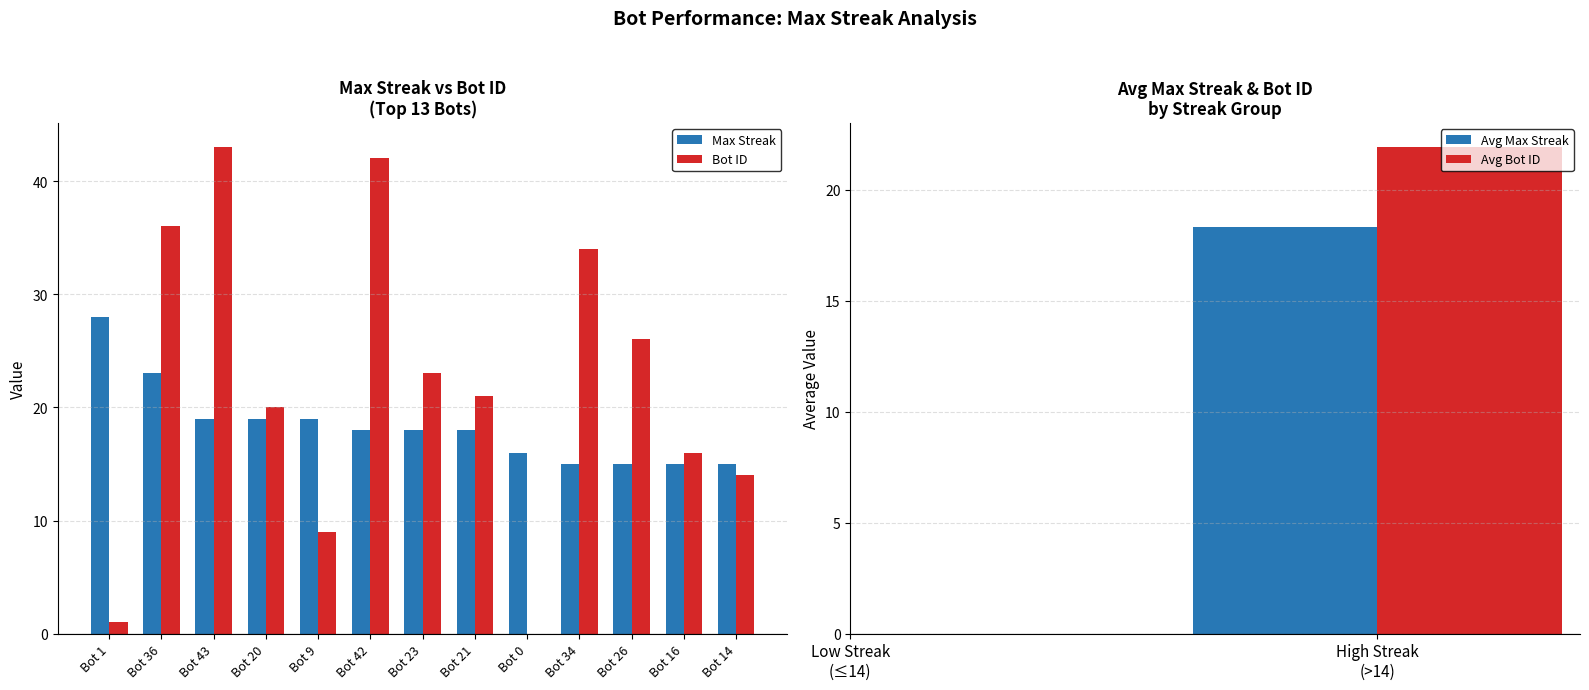

Between Bot 43 and Bot 36, which is larger?

Bot 36